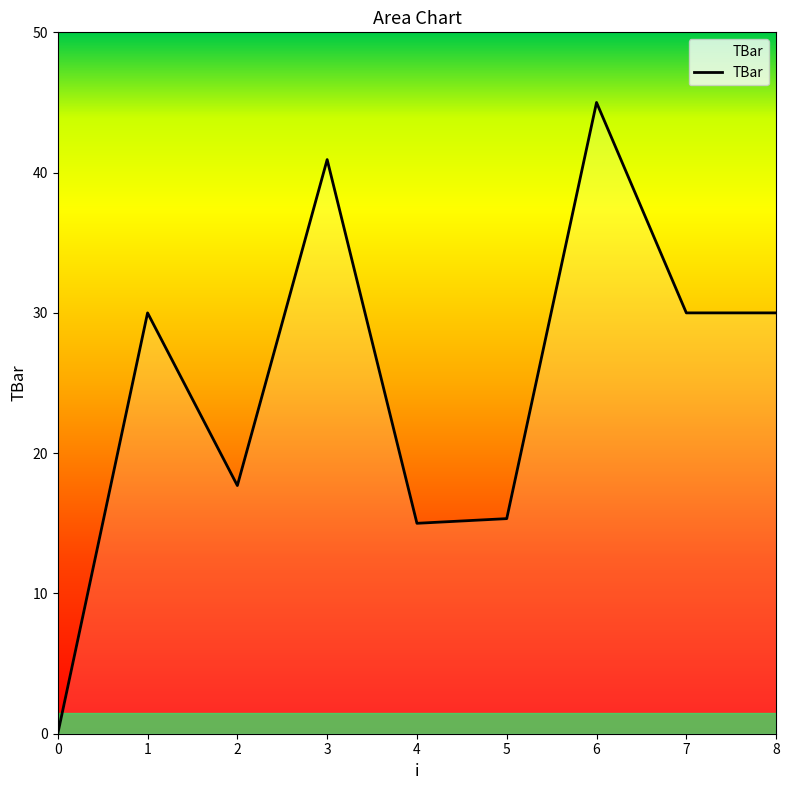

True or false: the data shows 11.8 at 2.

False